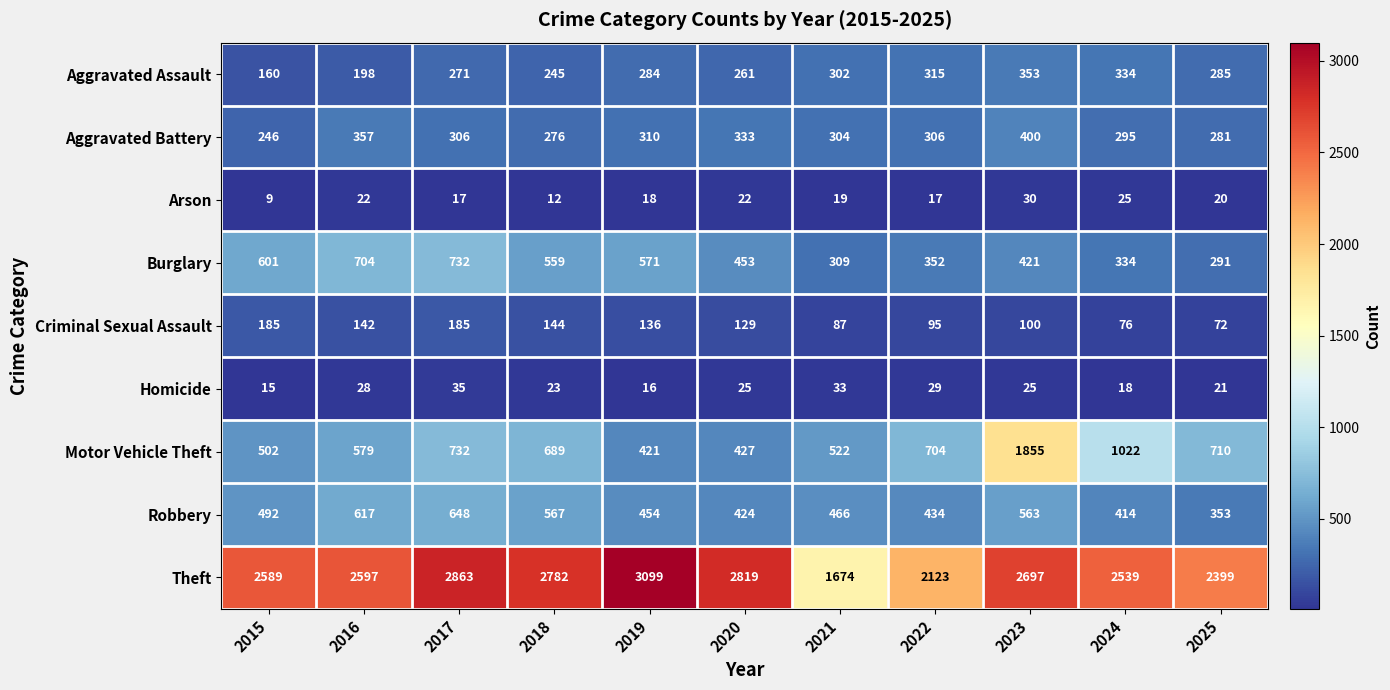

Is it true that Aggravated Assault equals 112 at 2021?

False